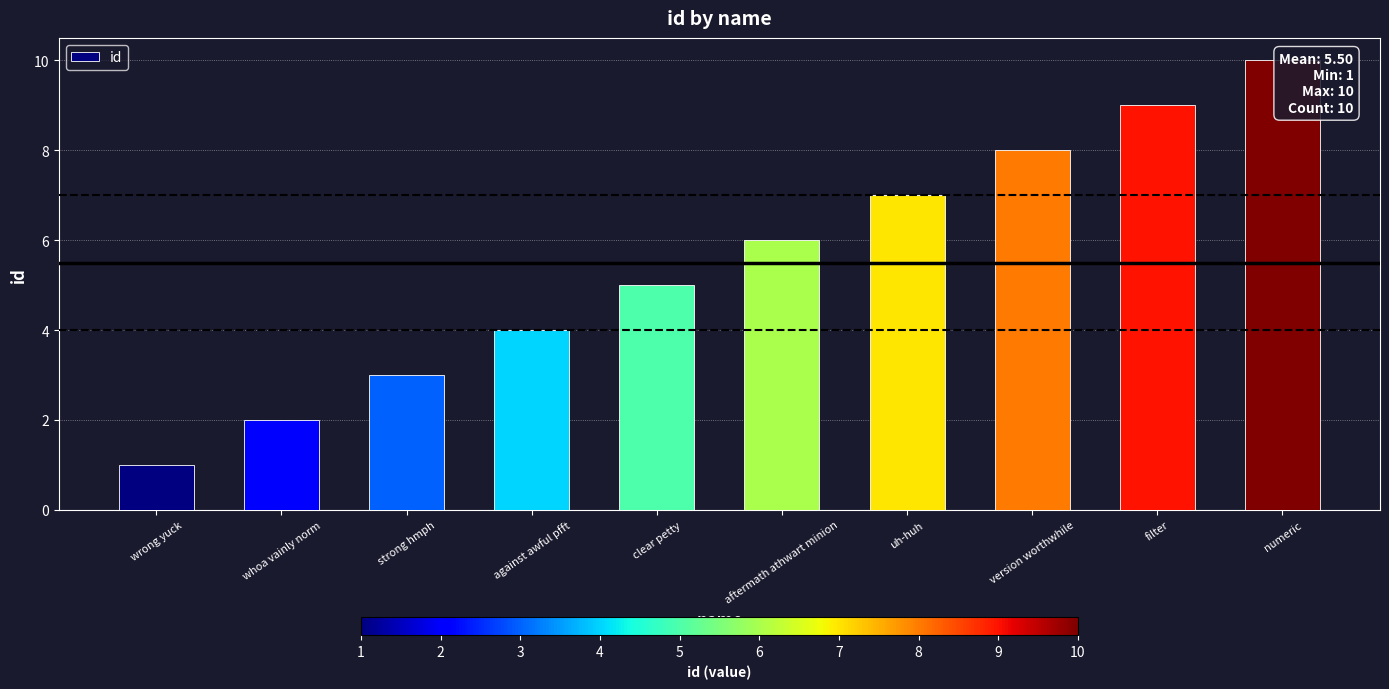

List the labels in order of value, smallest first.

wrong yuck, whoa vainly norm, strong hmph, against awful pfft, clear petty, aftermath athwart minion, uh-huh, version worthwhile, filter, numeric